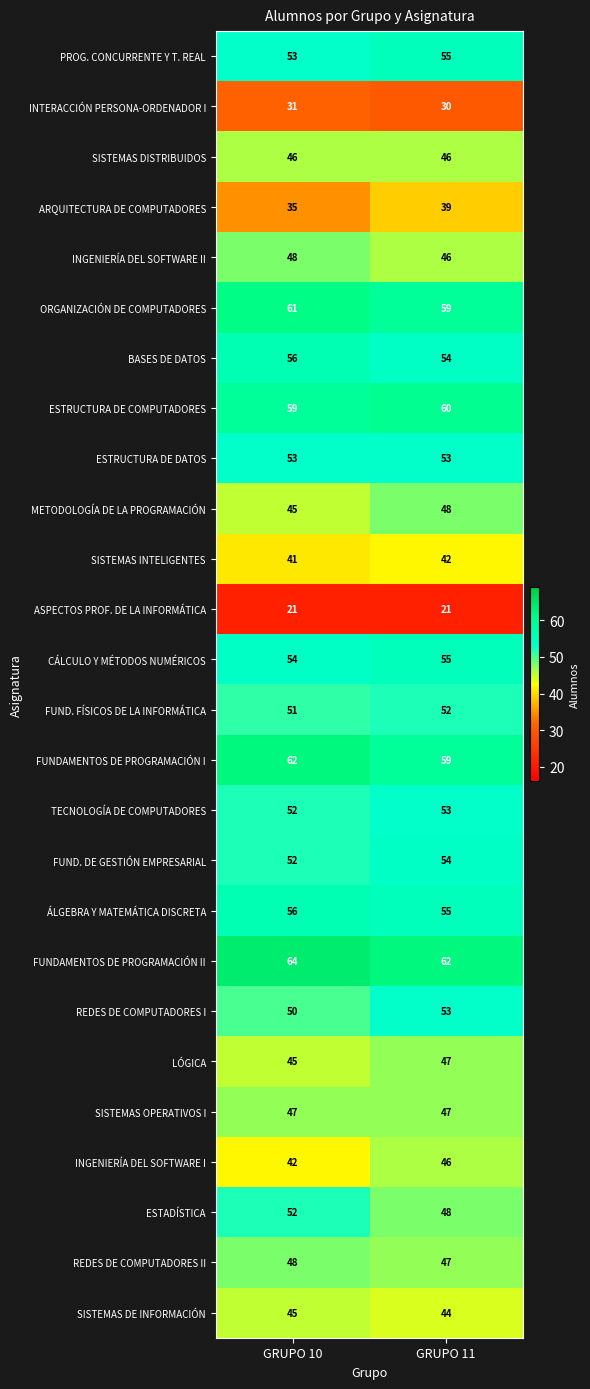

Which category has the lowest value in the ESTADÍSTICA series?

GRUPO 11